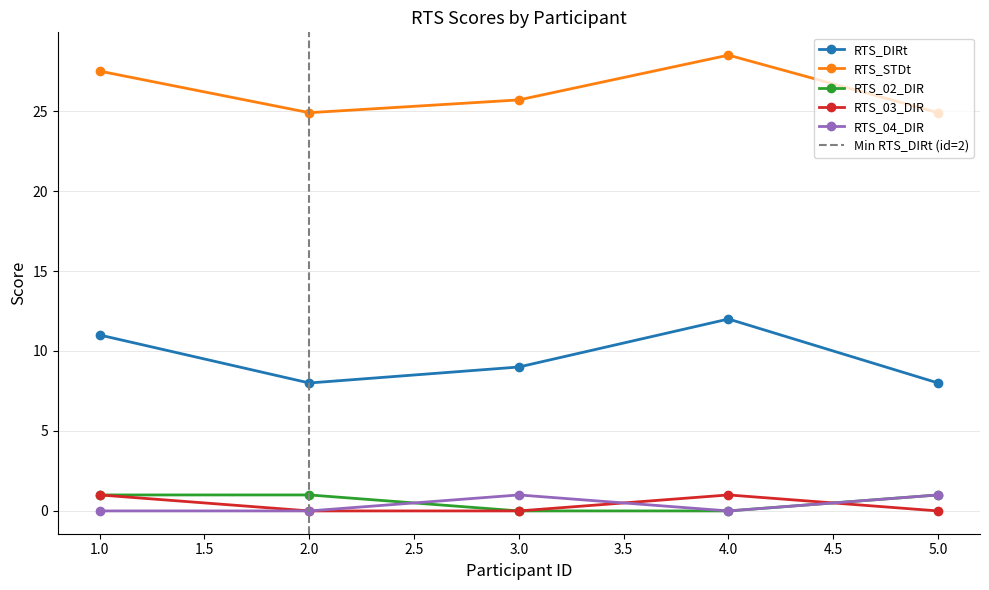

Where do RTS_02_DIR and RTS_03_DIR first cross each other?

4 and 5